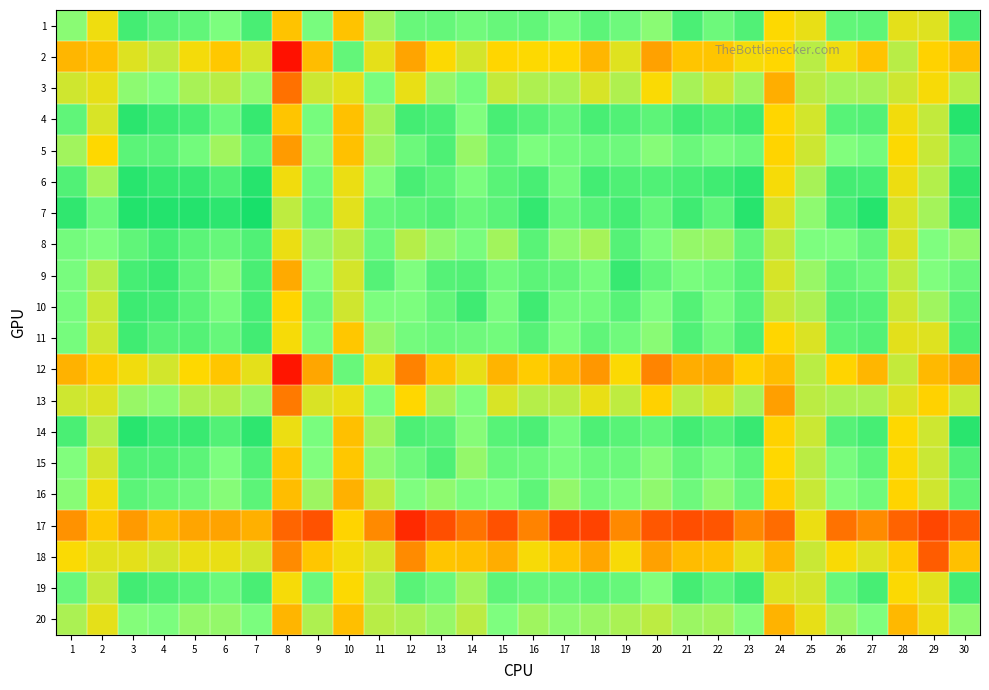

At how many categories does at least one series exceed 0?

30